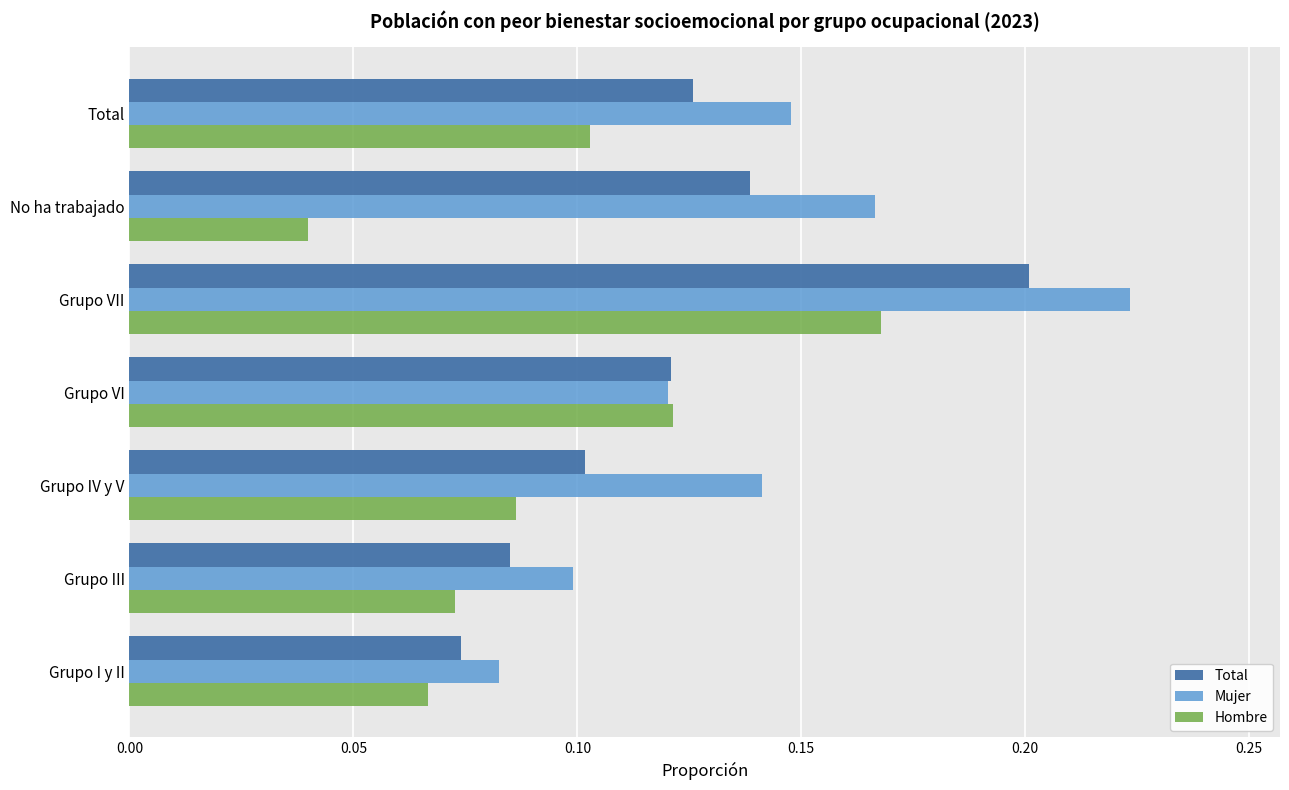

The value of Total at No ha trabajado is 0.1. True or false?

True